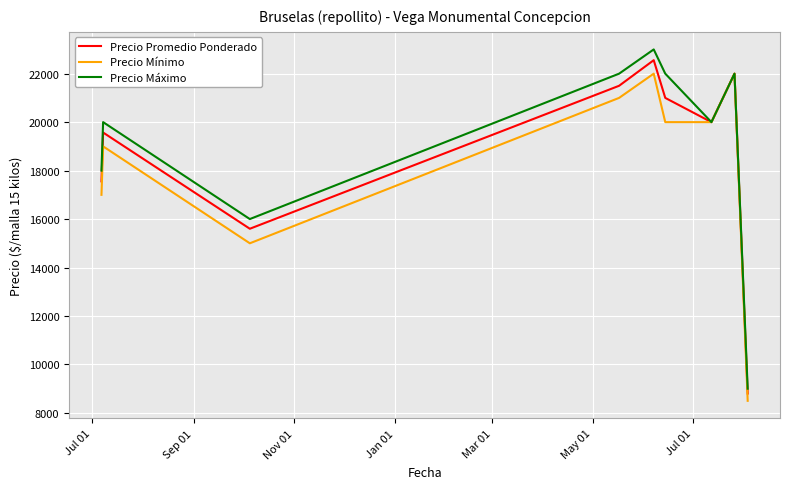

What is the maximum value for Precio Promedio Ponderado?

22556